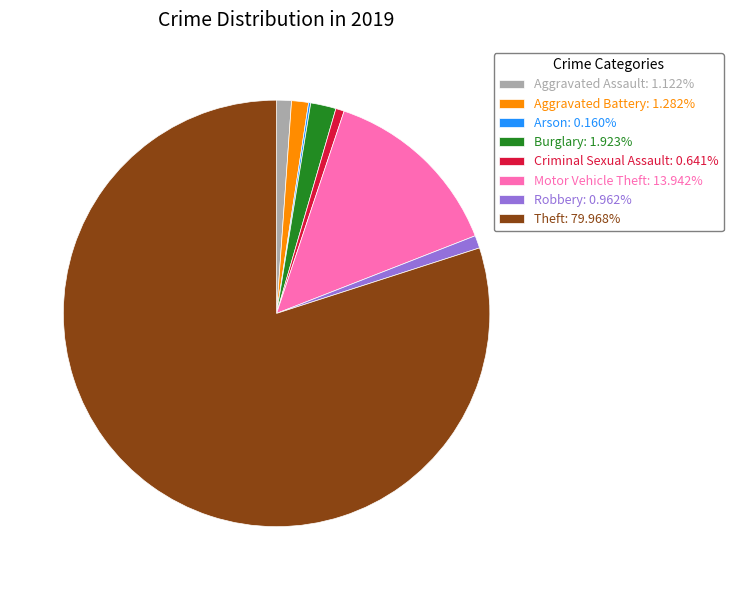

Combined, do Aggravated Battery: 1.282% and Aggravated Assault: 1.122% account for over 50%?

No